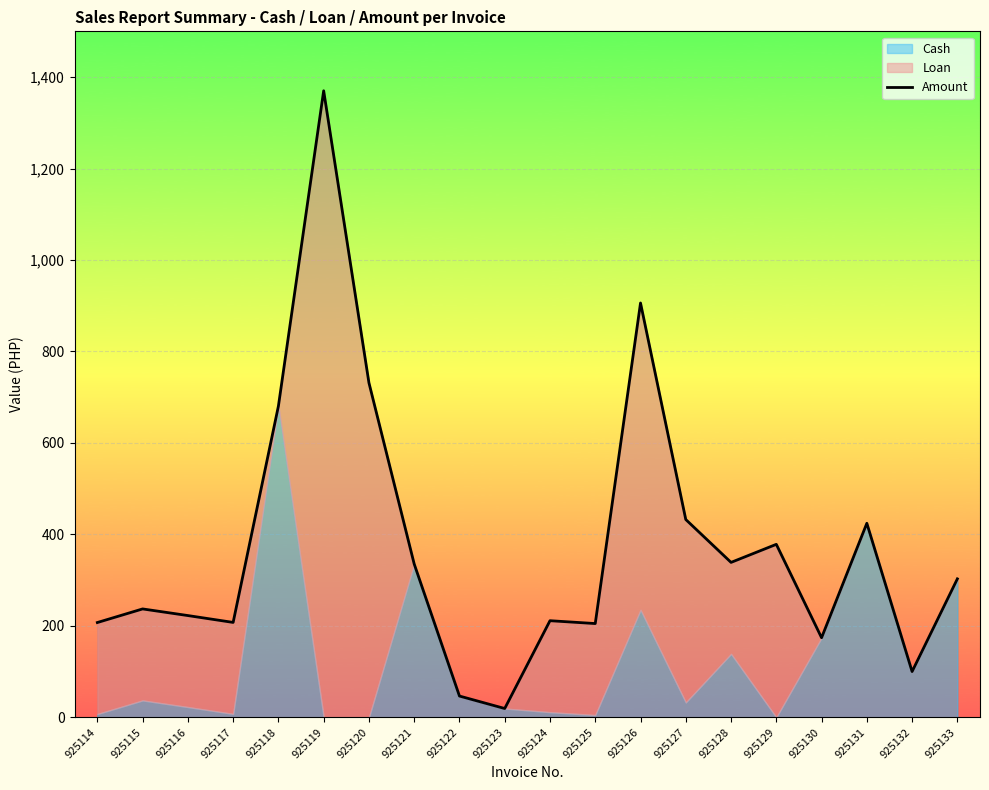

Where does the data first go above 302?

925118